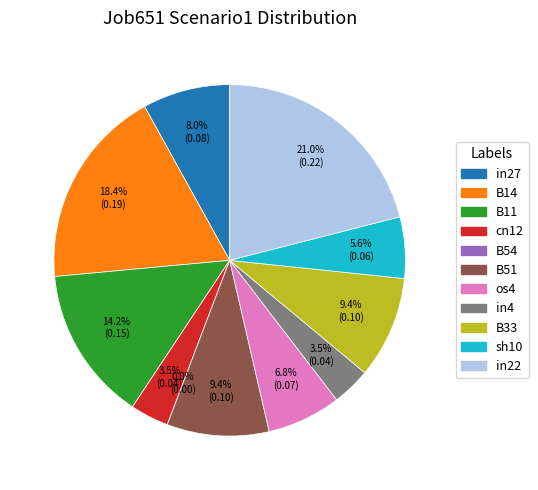

What is the total percentage of B51 and in4?

12.9%